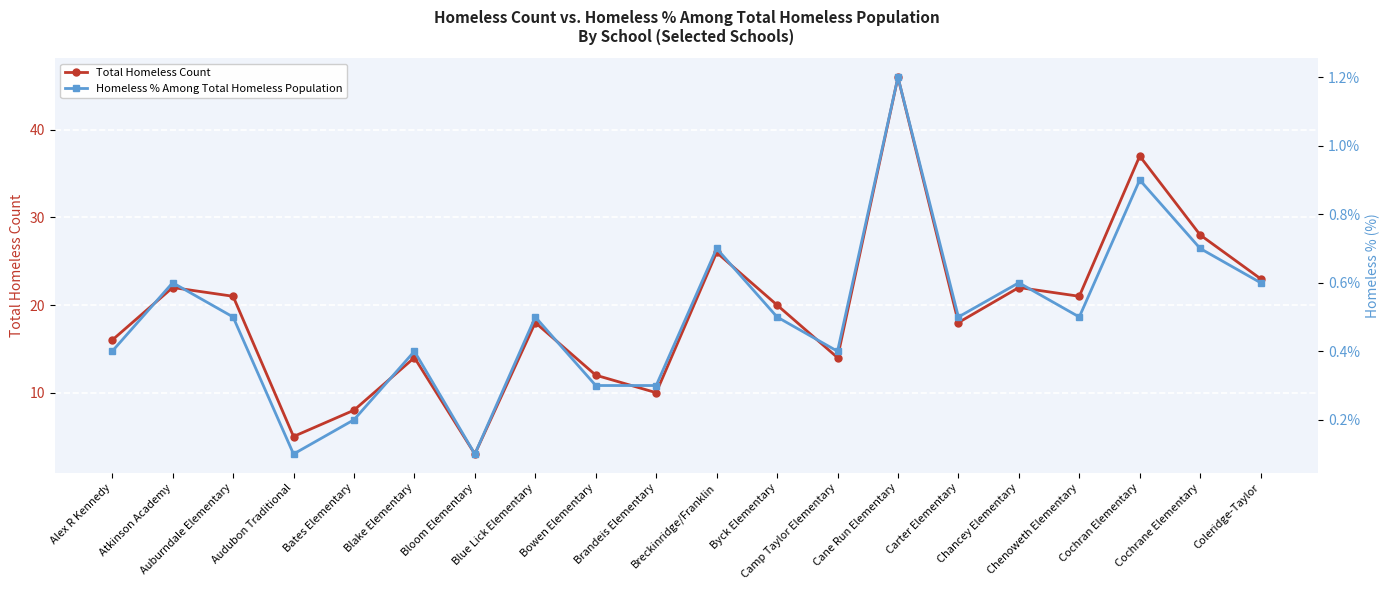

At Camp Taylor Elementary, list the series in order from smallest to largest.

Homeless % Among Total Homeless Population, Total Homeless Count